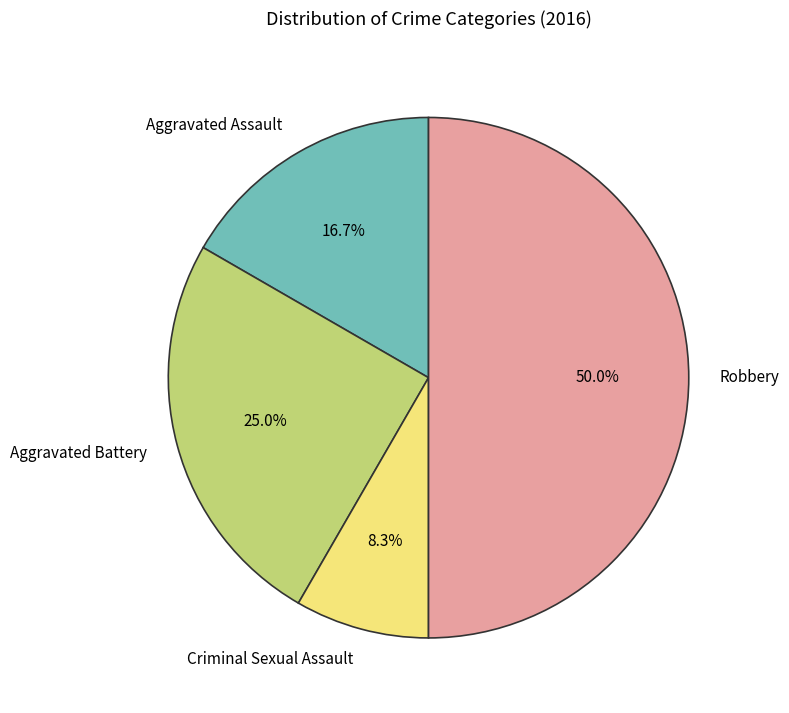

To the nearest percent, what portion does Criminal Sexual Assault represent?

8%